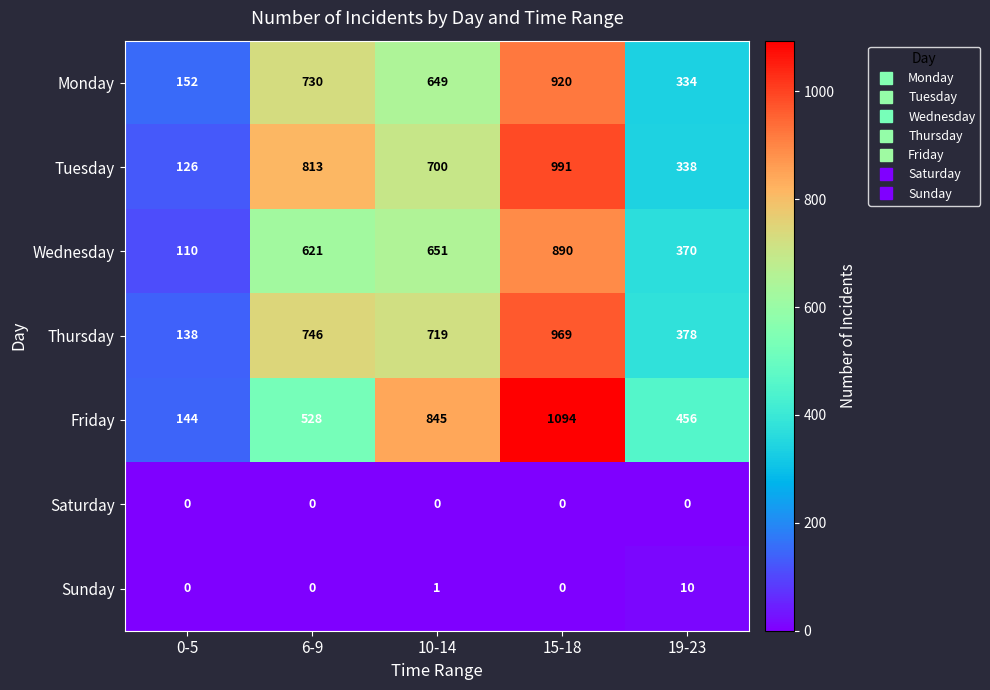

Which series changed the most between 0-5 and 15-18?

Friday